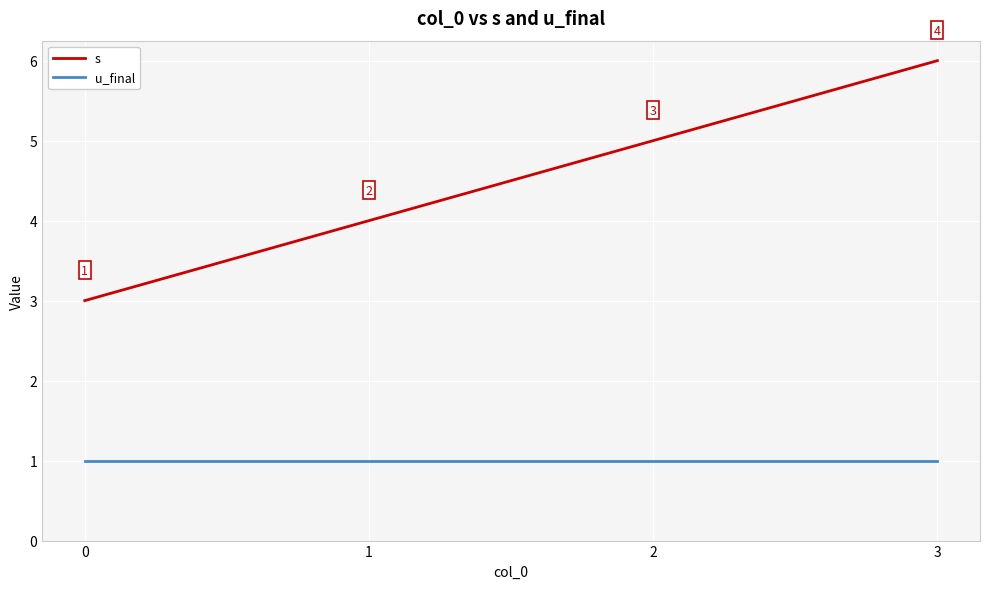

What is the total value across all series at 1?

5